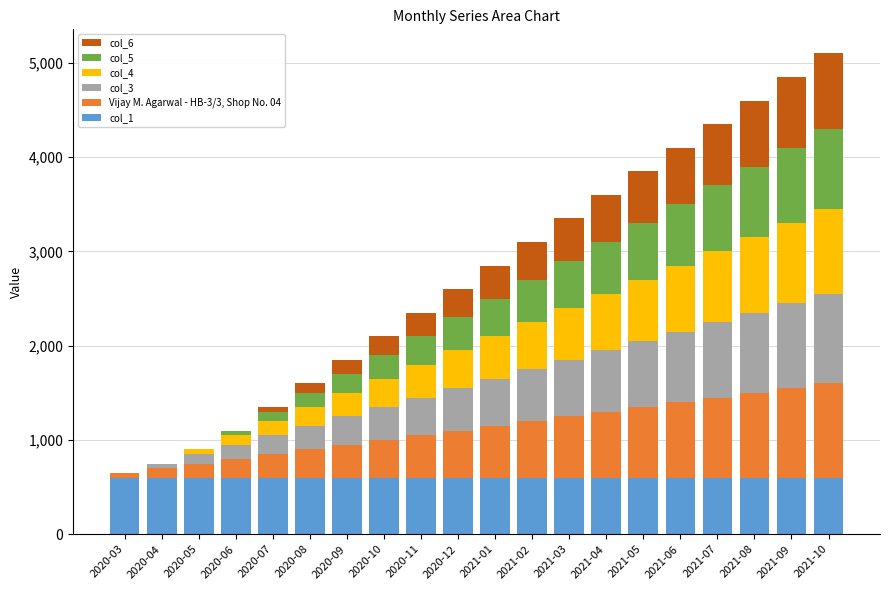

Which series has the largest total across all categories?

col_1